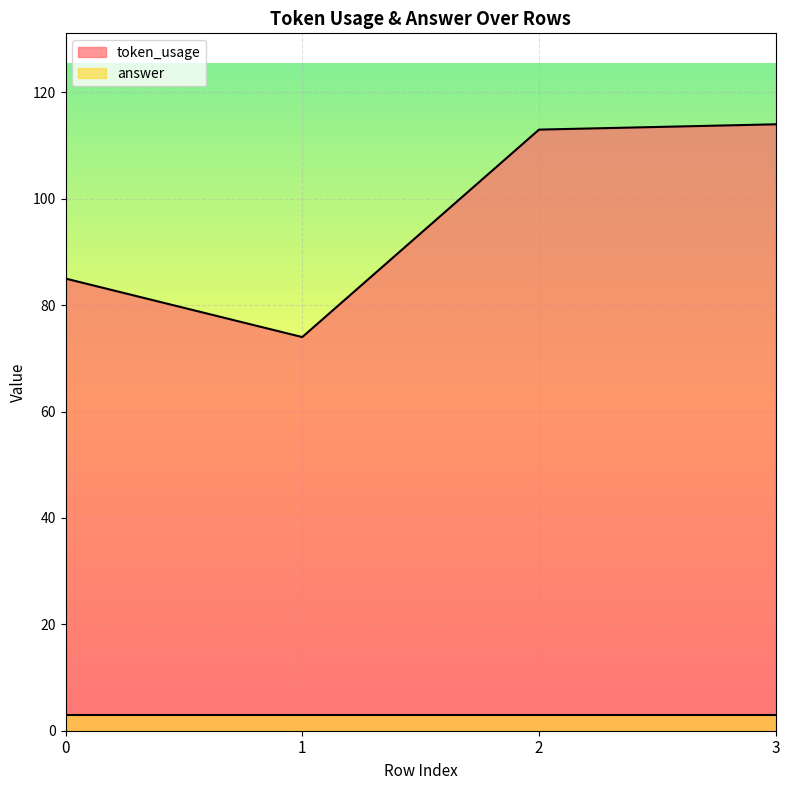

True or false: there are more than 1 points higher than both neighbors.

False